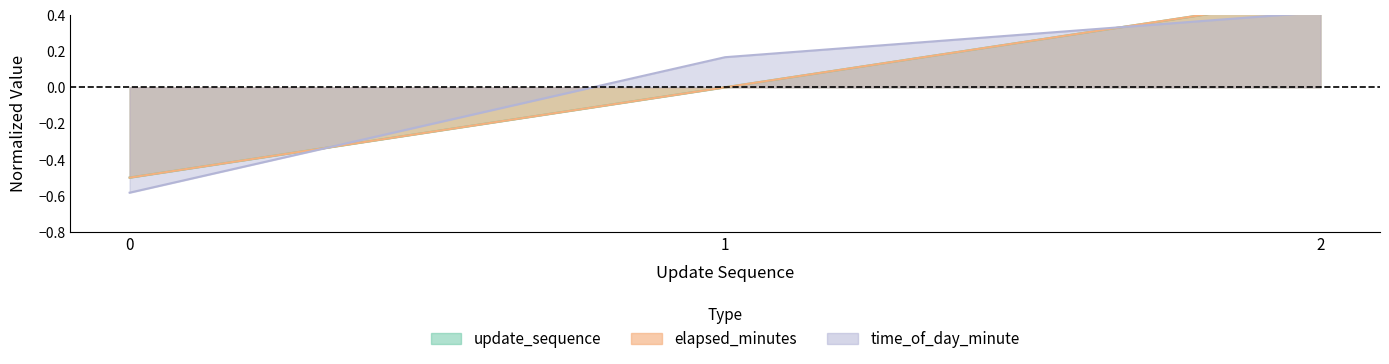

What is the spread (max minus min) of values at 1?

0.2